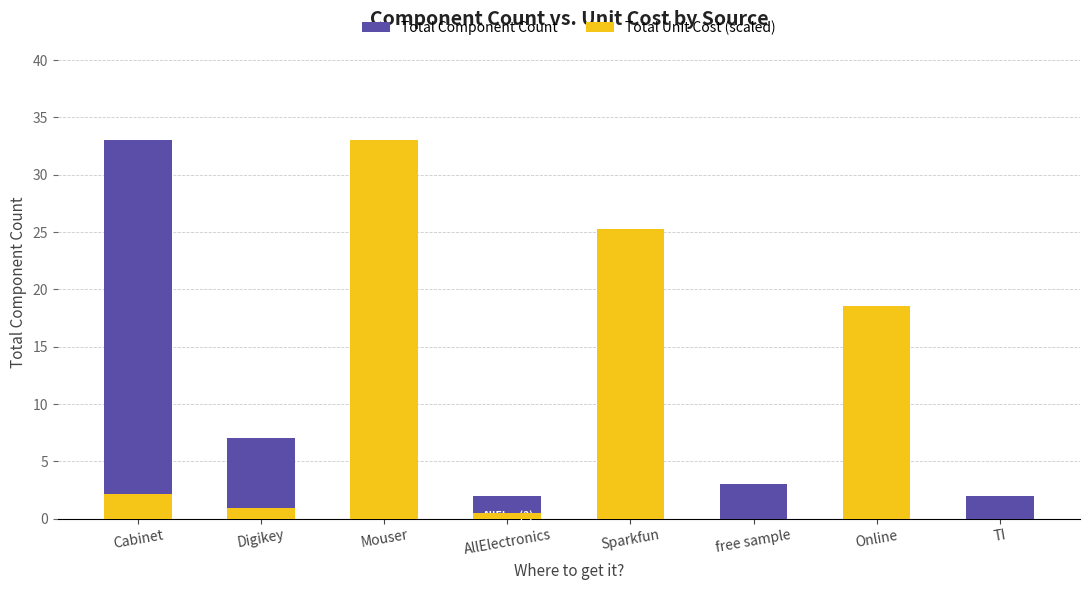

Which series has the widest spread of values?

Total Unit Cost (scaled)